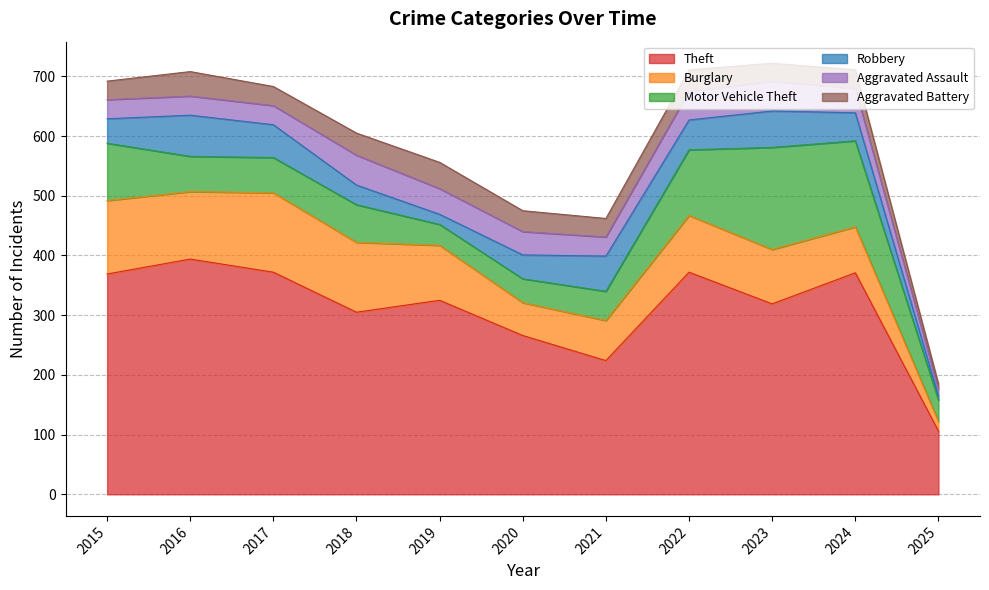

What is the average value of the Motor Vehicle Theft series?

78